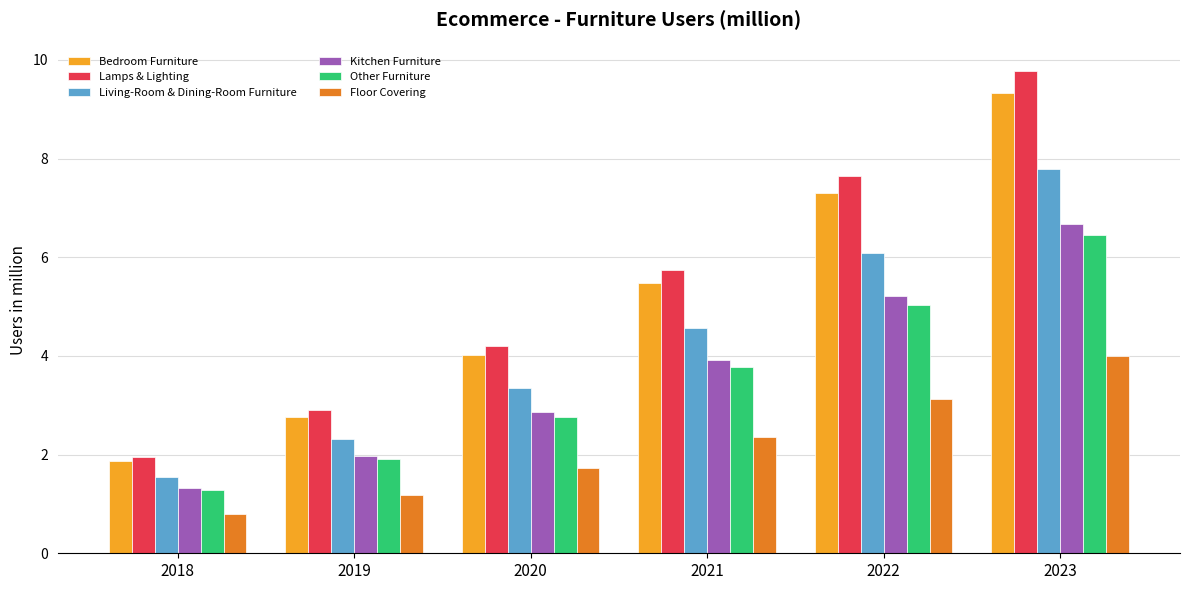

What is the value of the Other Furniture bar at the 2nd from the left?

1.9